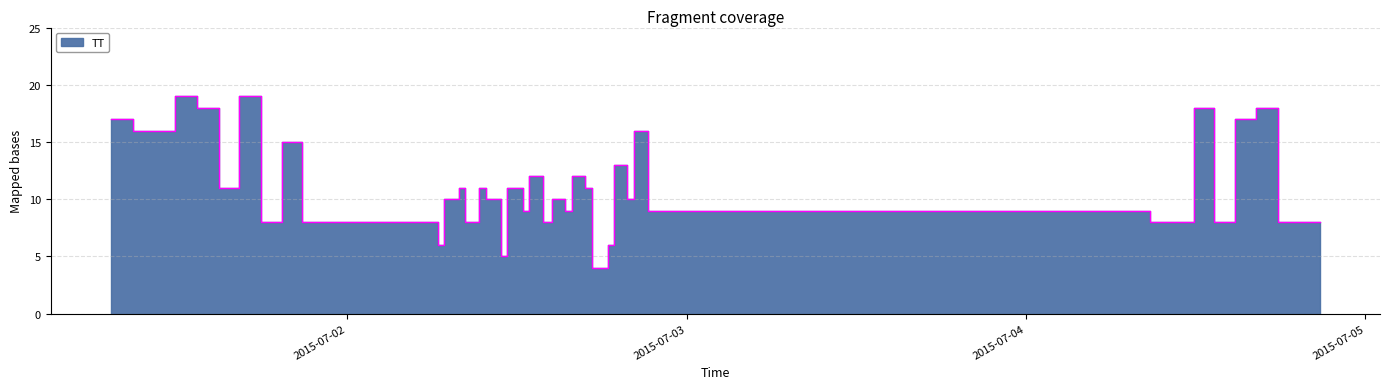

What is the ratio of the value at 2015-07-02T12:23:31 to the value at 2015-07-04T11:51:52?

1.4